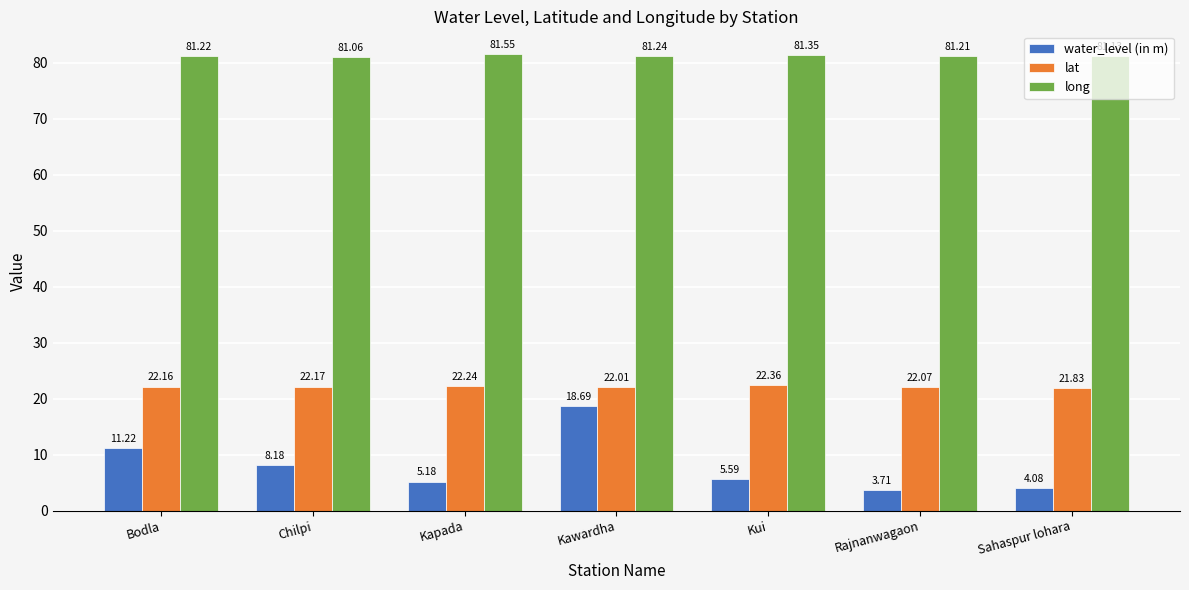

What is the highest value of the lat series?

22.4